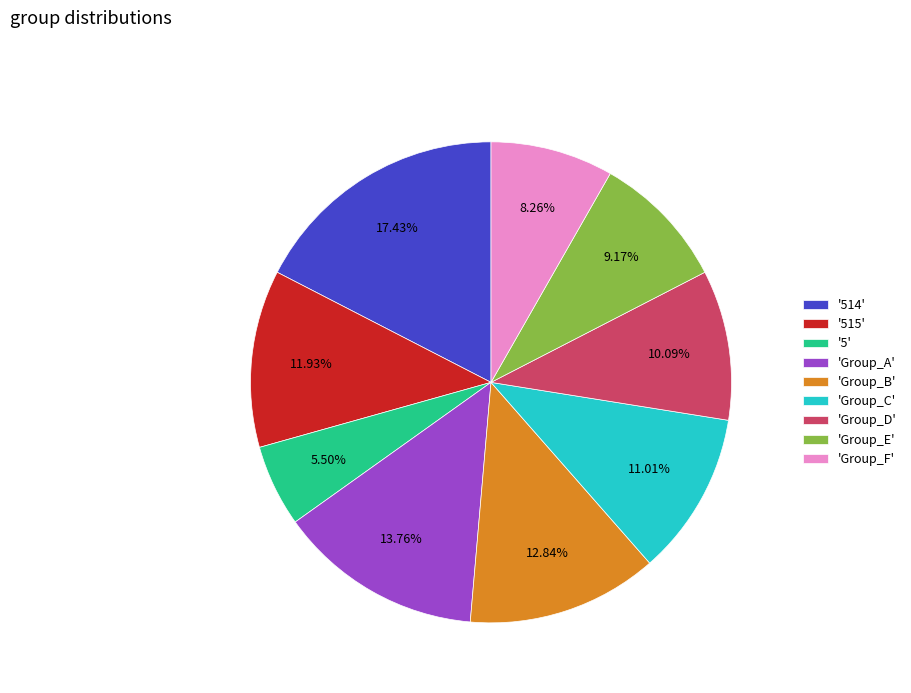

Between 'Group_C' and '5', which is larger?

'Group_C'